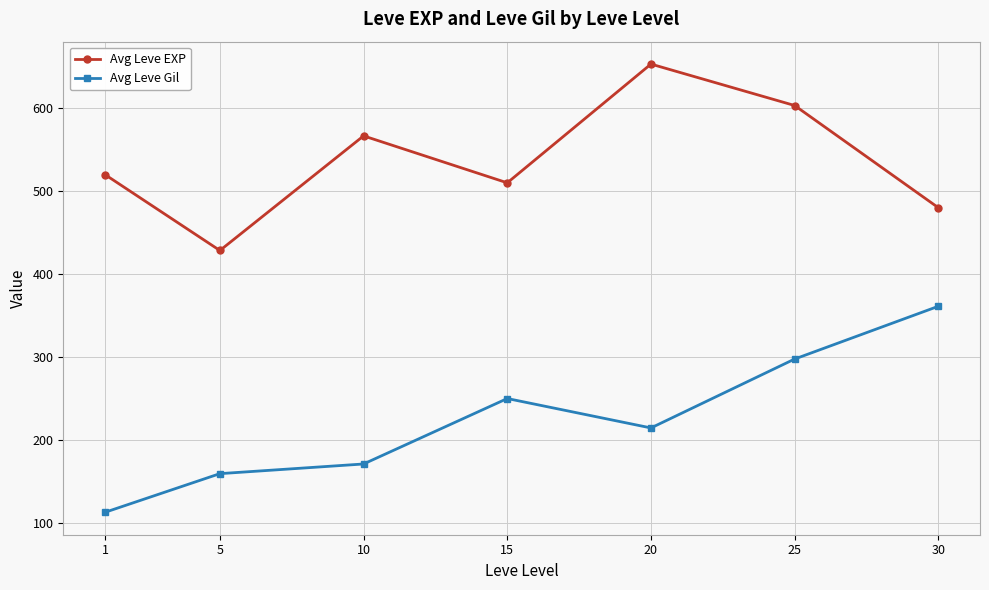

In Avg Leve EXP, how many points are higher than both neighbors (excluding endpoints)?

2